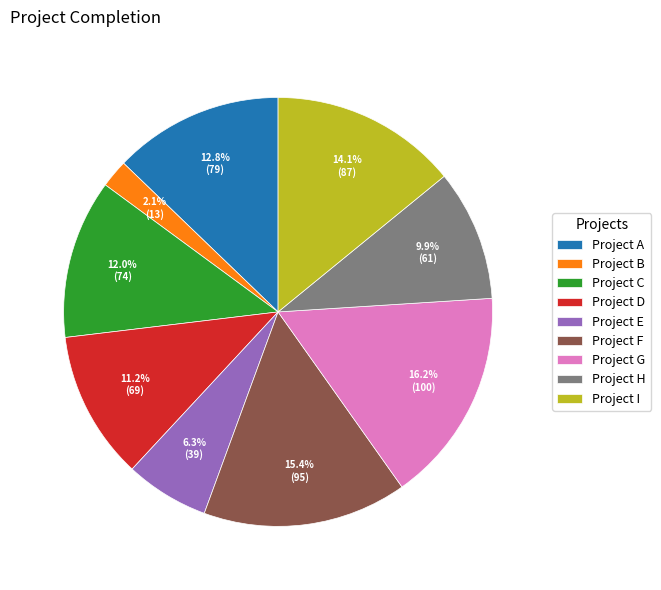

What is the ratio of the value at Project H to the value at Project F?

0.6